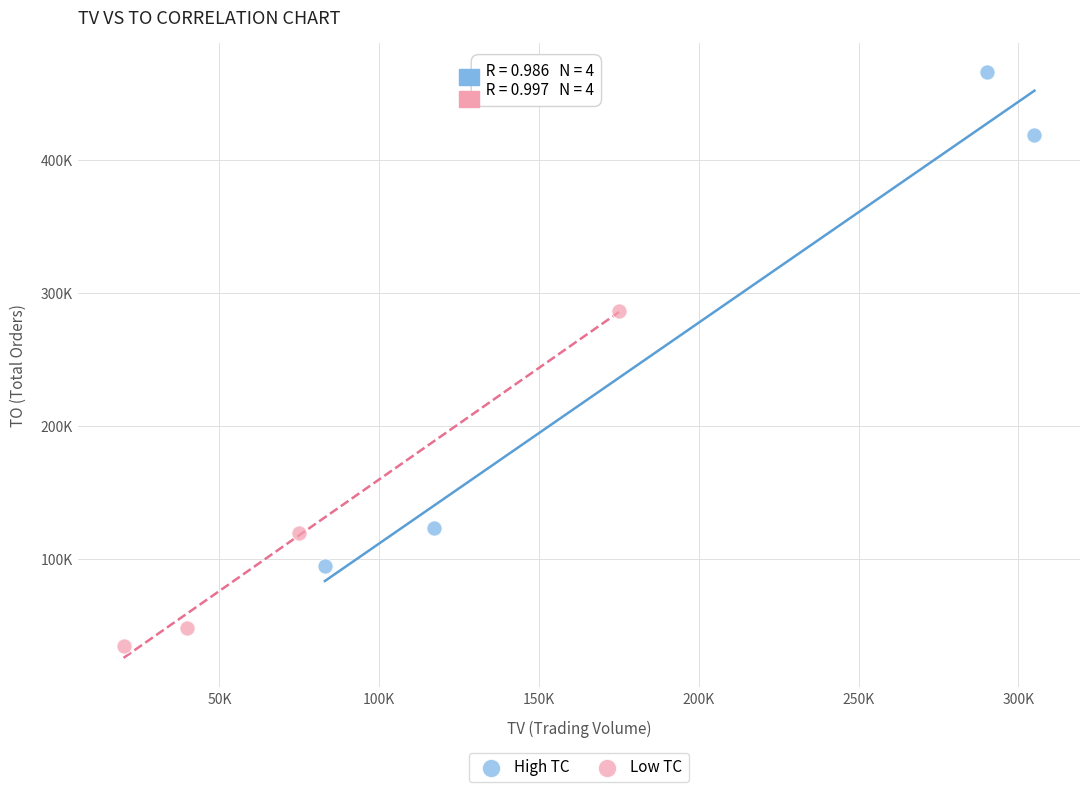

What are all the series names shown in the legend?

High TC, Low TC